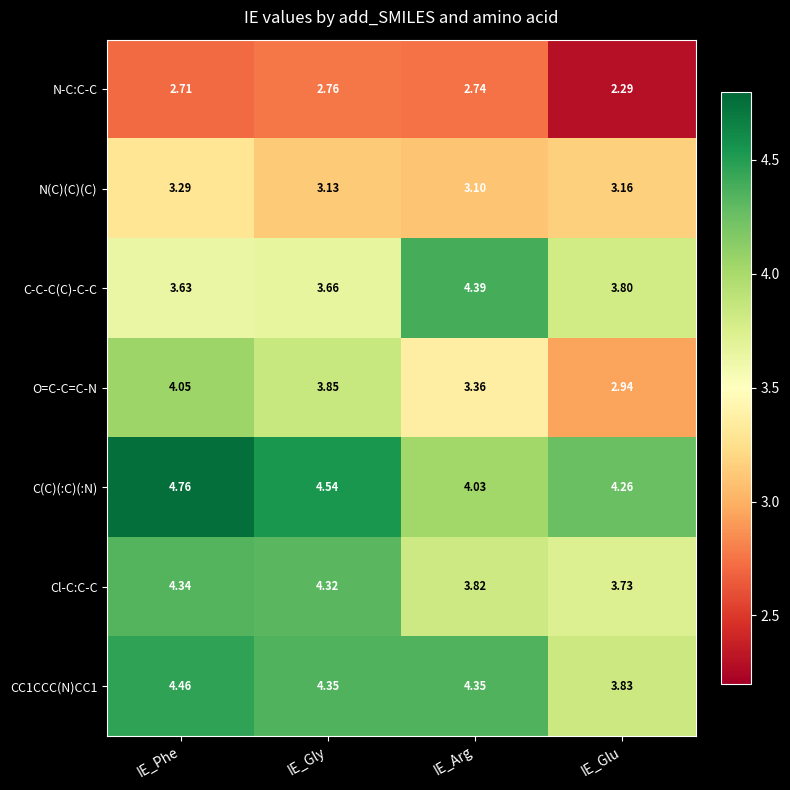

Rank the series at IE_Arg from lowest to highest value.

N-C:C-C, N(C)(C)(C), O=C-C=C-N, Cl-C:C-C, C(C)(:C)(:N), CC1CCC(N)CC1, C-C-C(C)-C-C